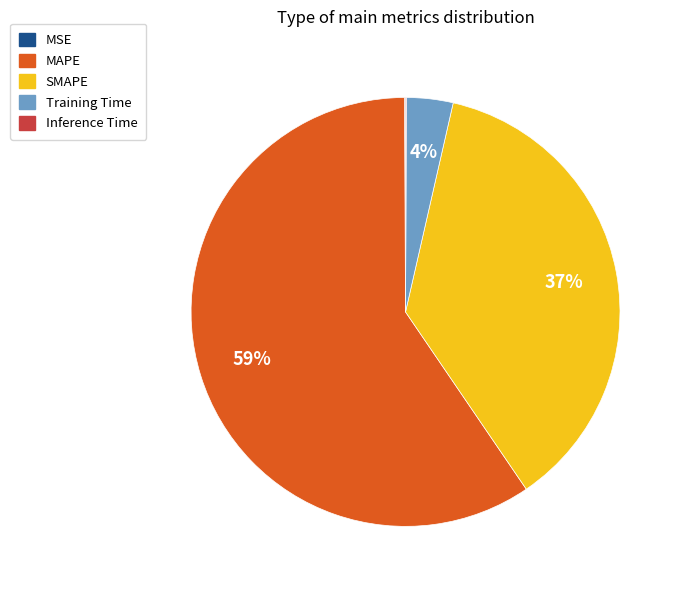

To the nearest percent, what is the difference between the largest and smallest slice percentages?

59%